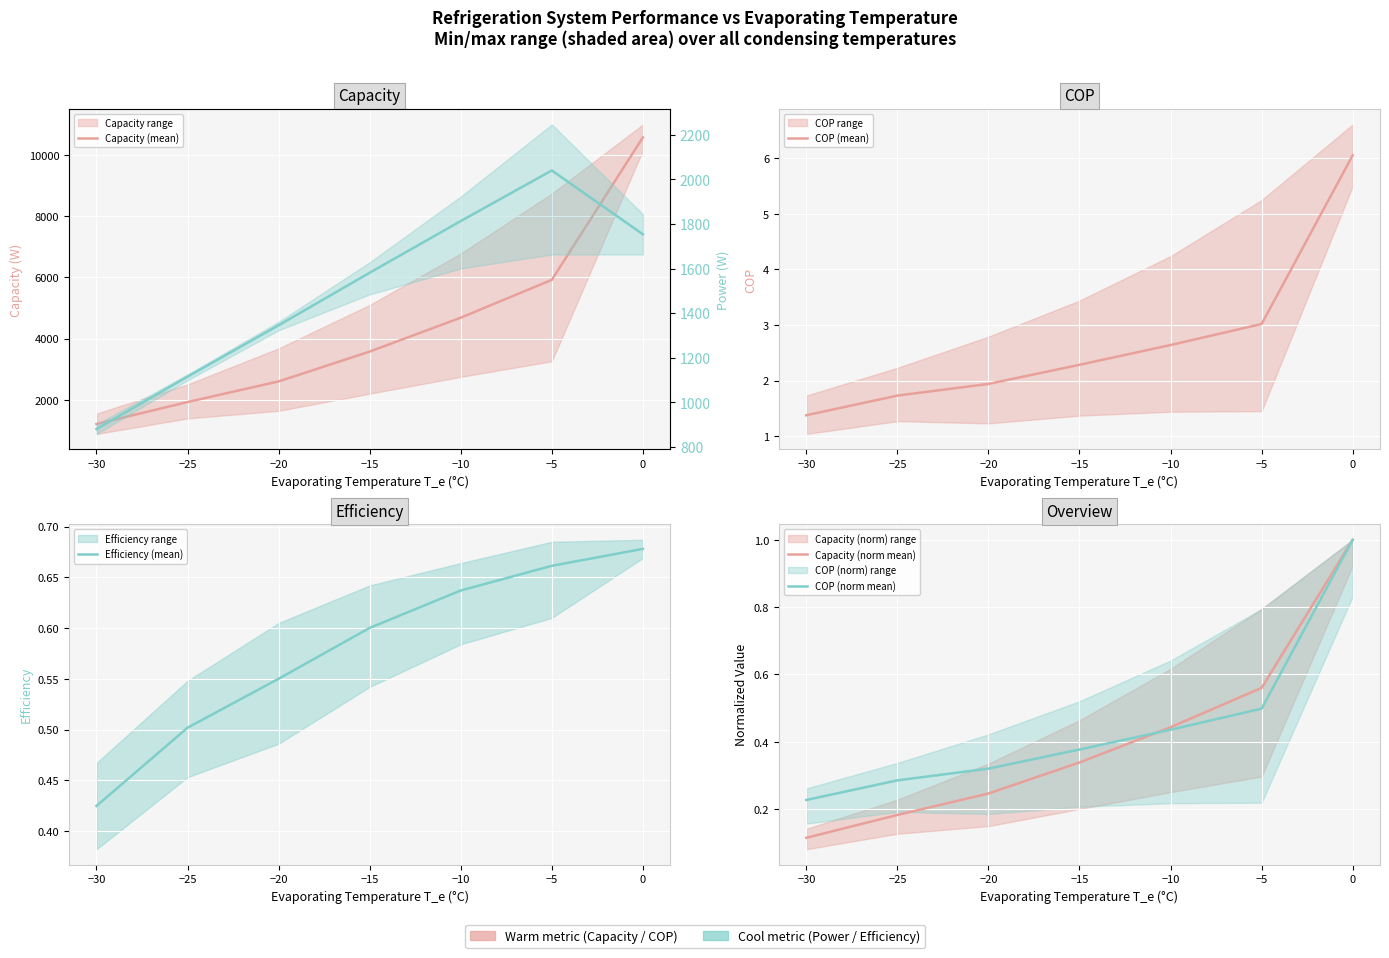

At which category does the chart reach its peak across all series?

−5